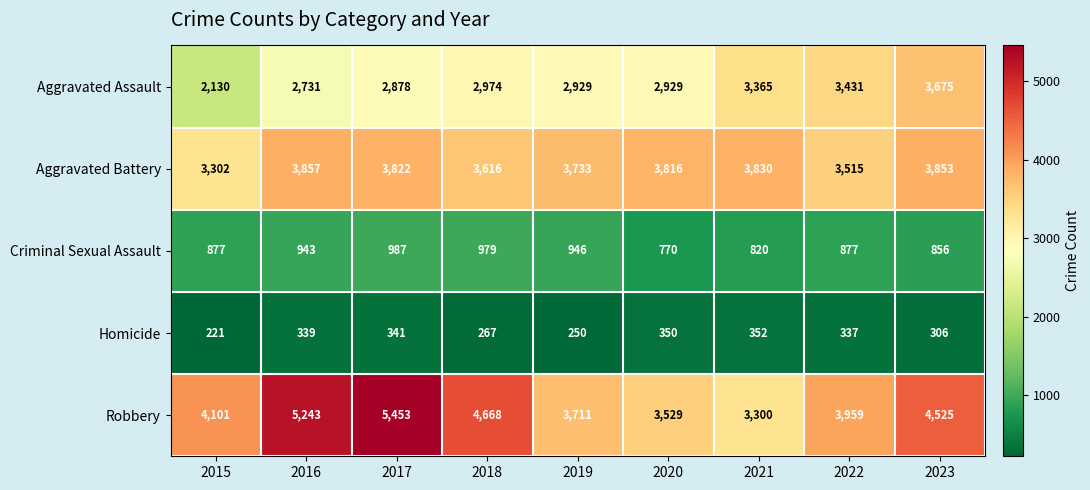

List the series in order of their peak value, highest first.

Robbery, Aggravated Battery, Aggravated Assault, Criminal Sexual Assault, Homicide